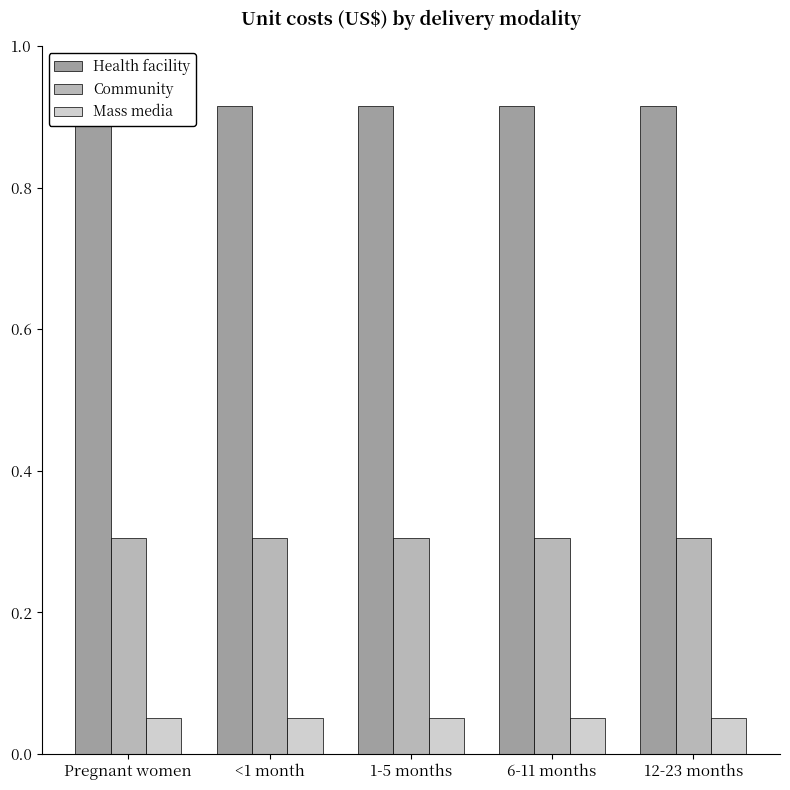

Reading left to right, list all the values displayed in this chart.

Health facility: 0.9	0.9	0.9	0.9	0.9
Community: 0.3	0.3	0.3	0.3	0.3
Mass media: 0.1	0.1	0.1	0.1	0.1